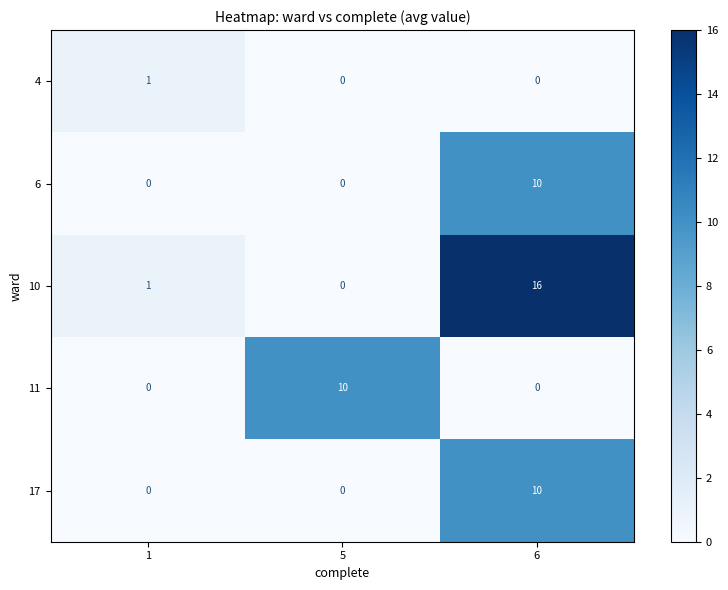

Which series has the widest spread of values?

10